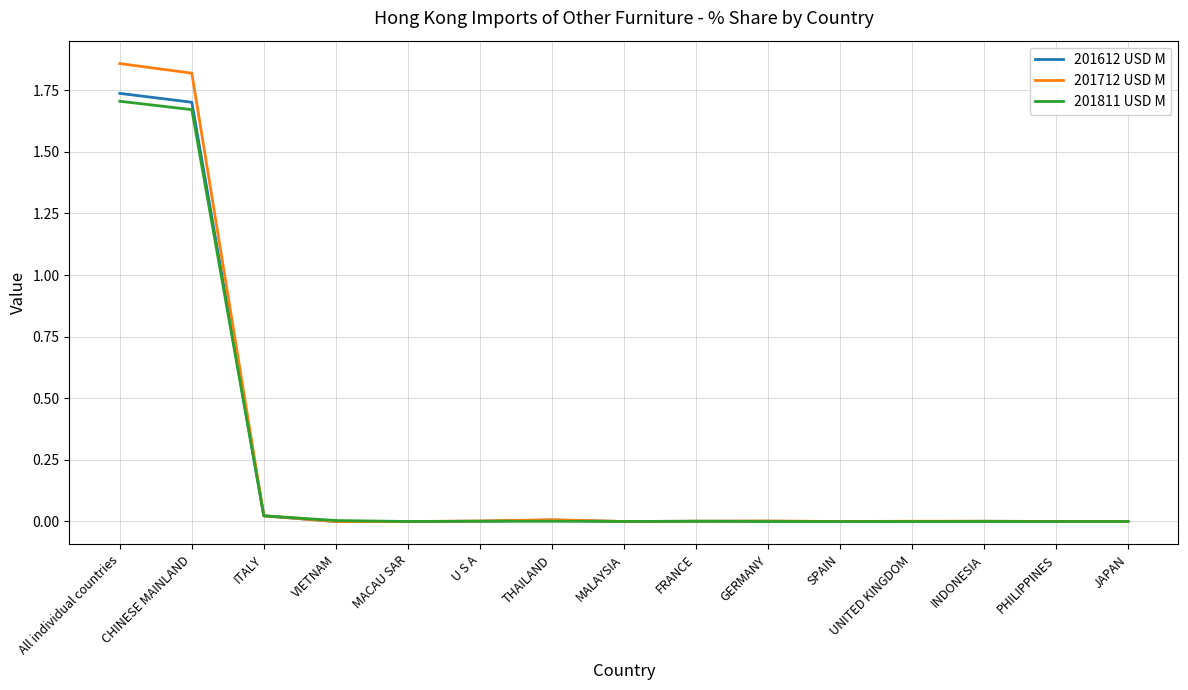

How many categories are shown in the chart?

15